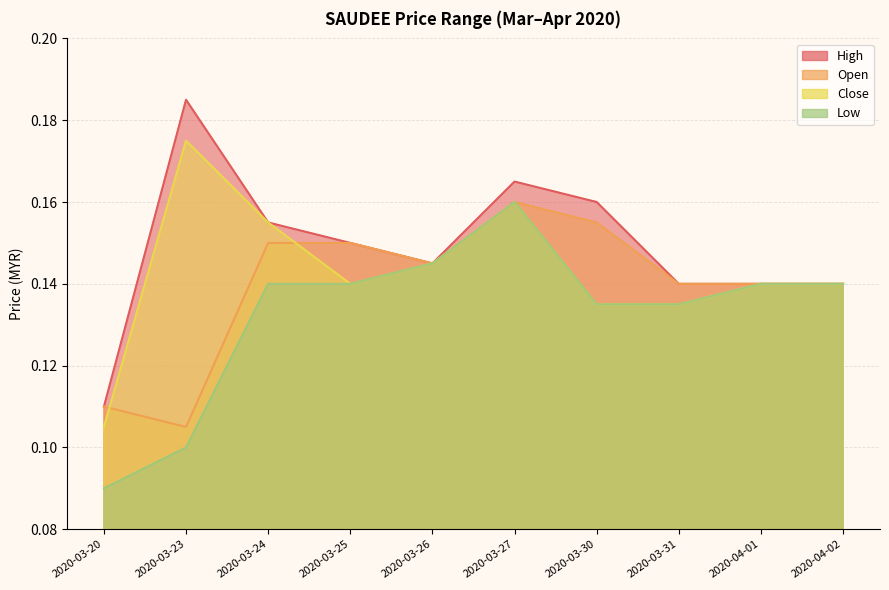

Does the chart have visible grid lines?

Yes